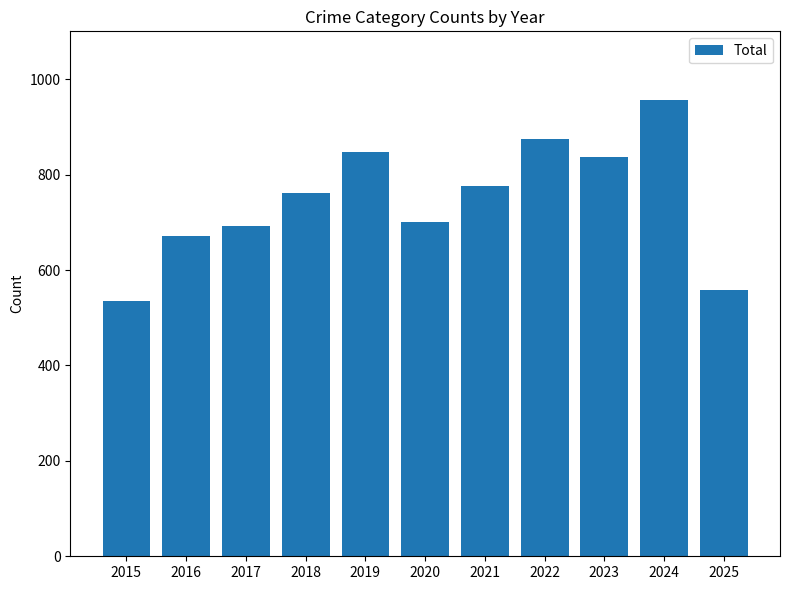

True or false: the data shows 313 at 2017.

False